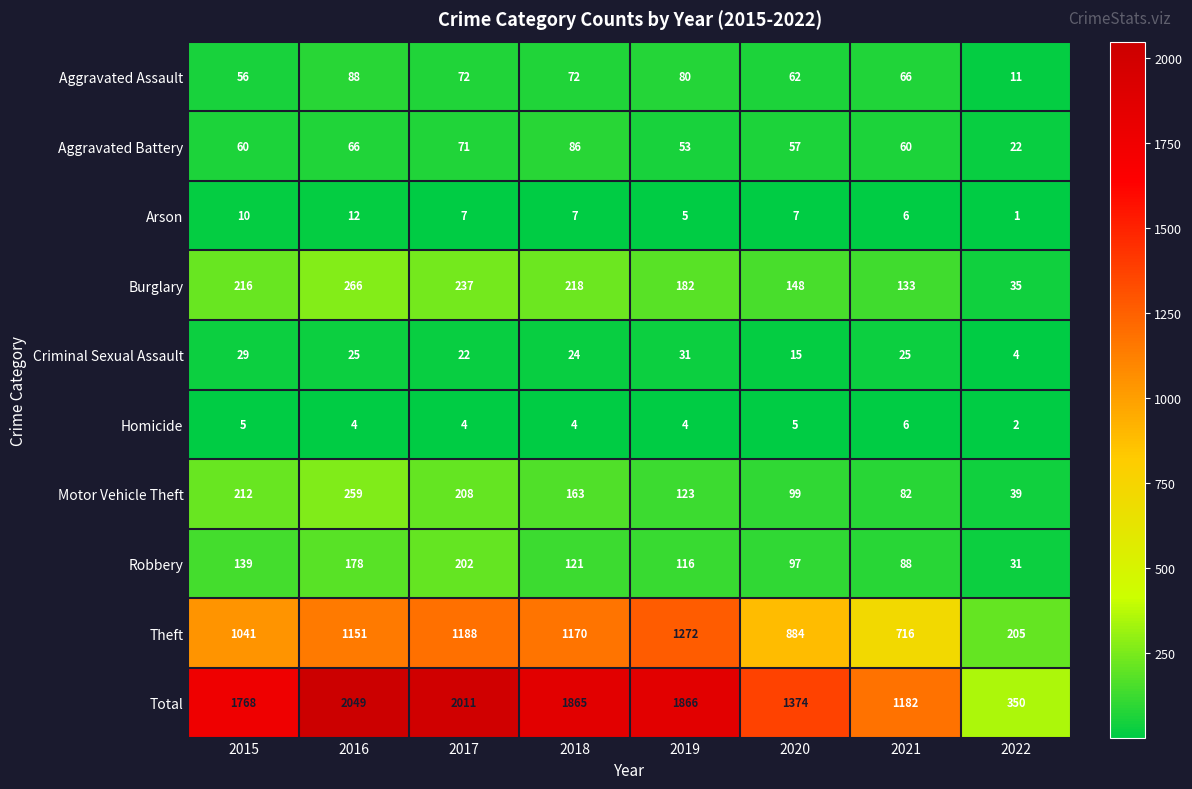

What is the approximate value of Theft at 2017, to the nearest 100?

1200